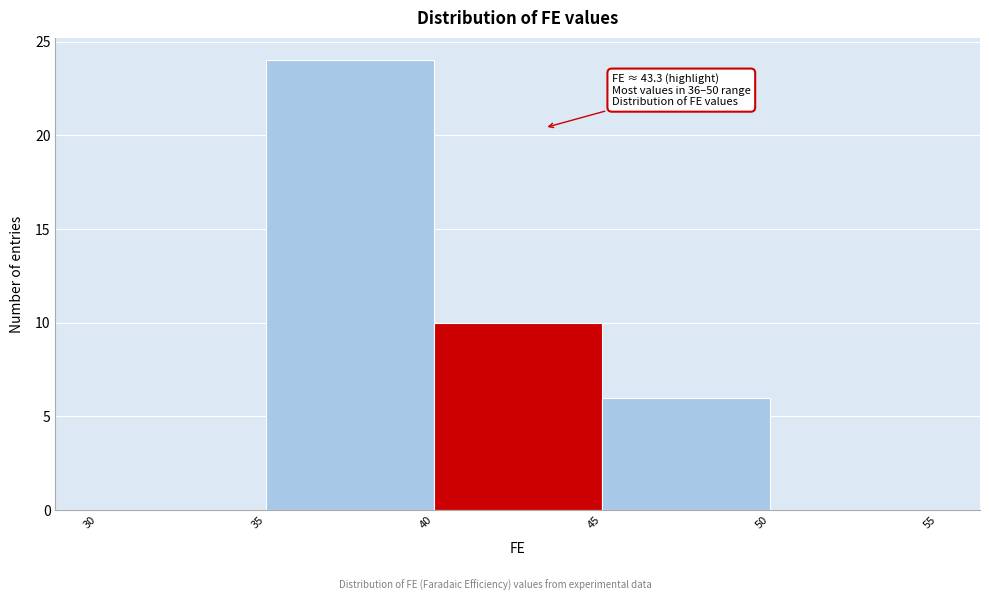

Which range on the x-axis has the tallest bar?

35 to 40